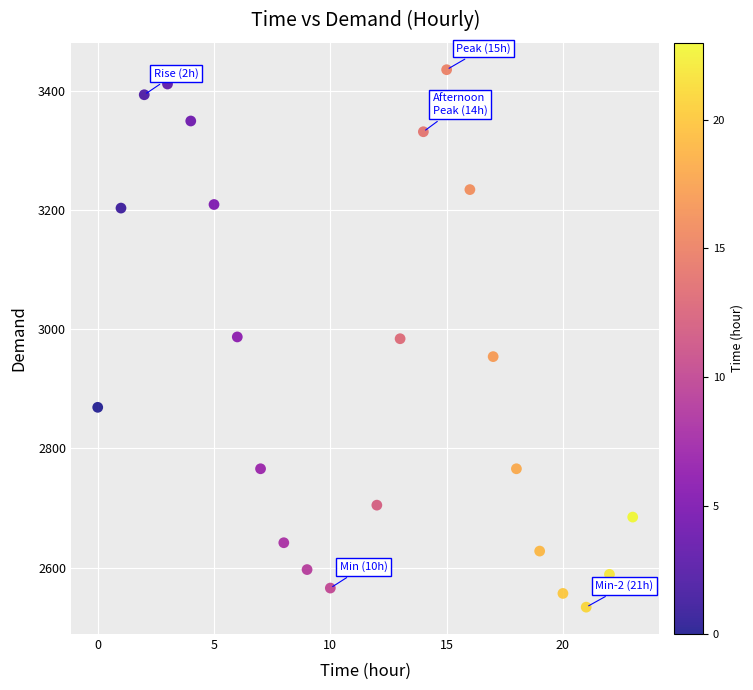

What is the range of Y values (max minus min)?

901